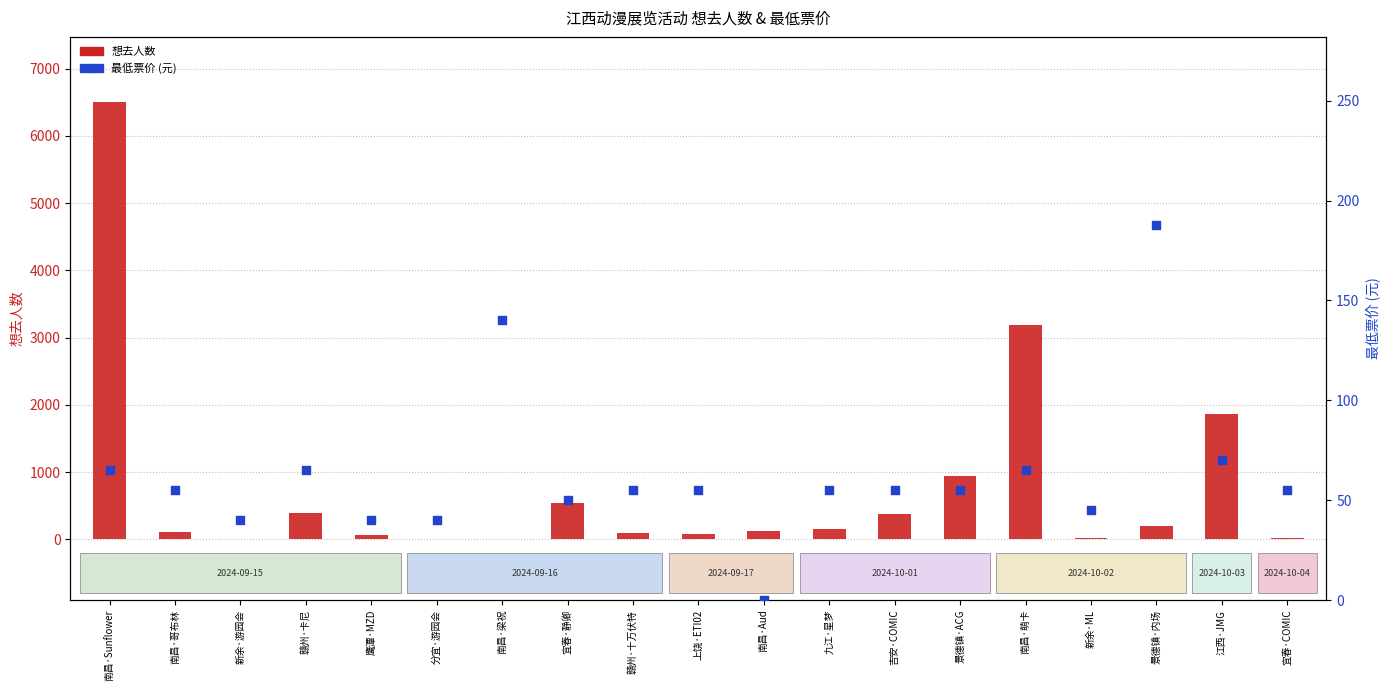

Which series reaches the maximum Y coordinate?

想去人数